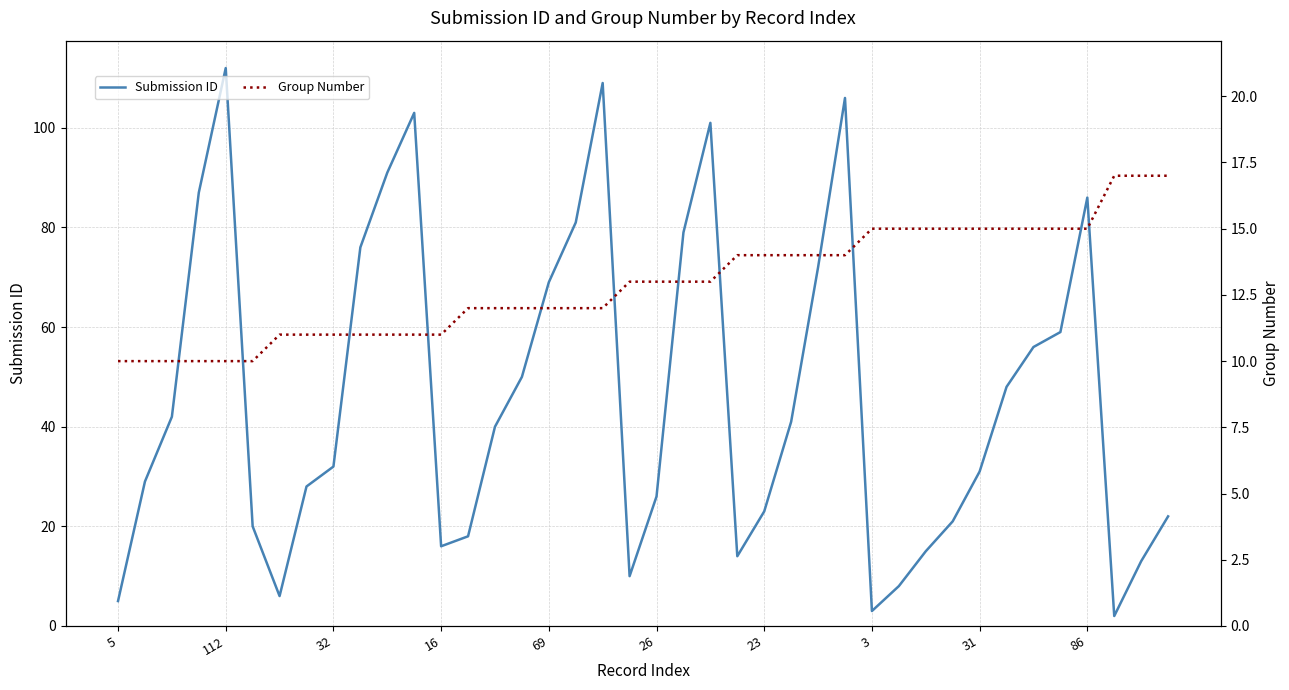

At how many categories does at least one series exceed 47?

17